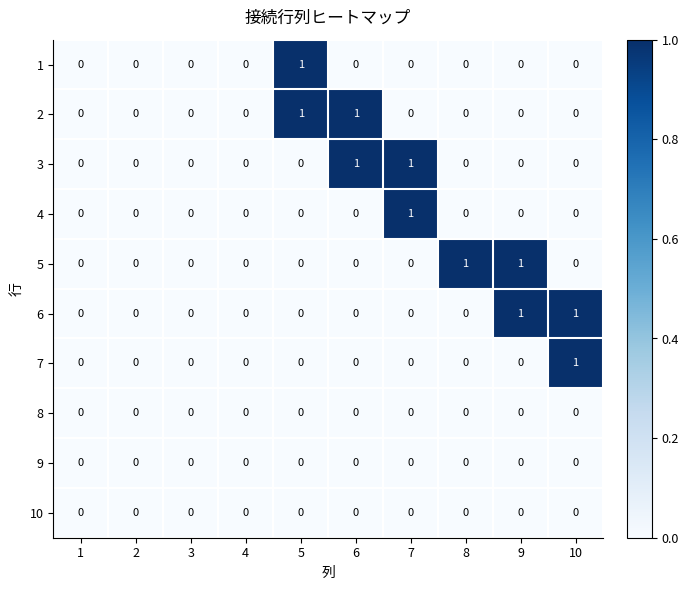

How many 1 values are between 0 and 1?

10